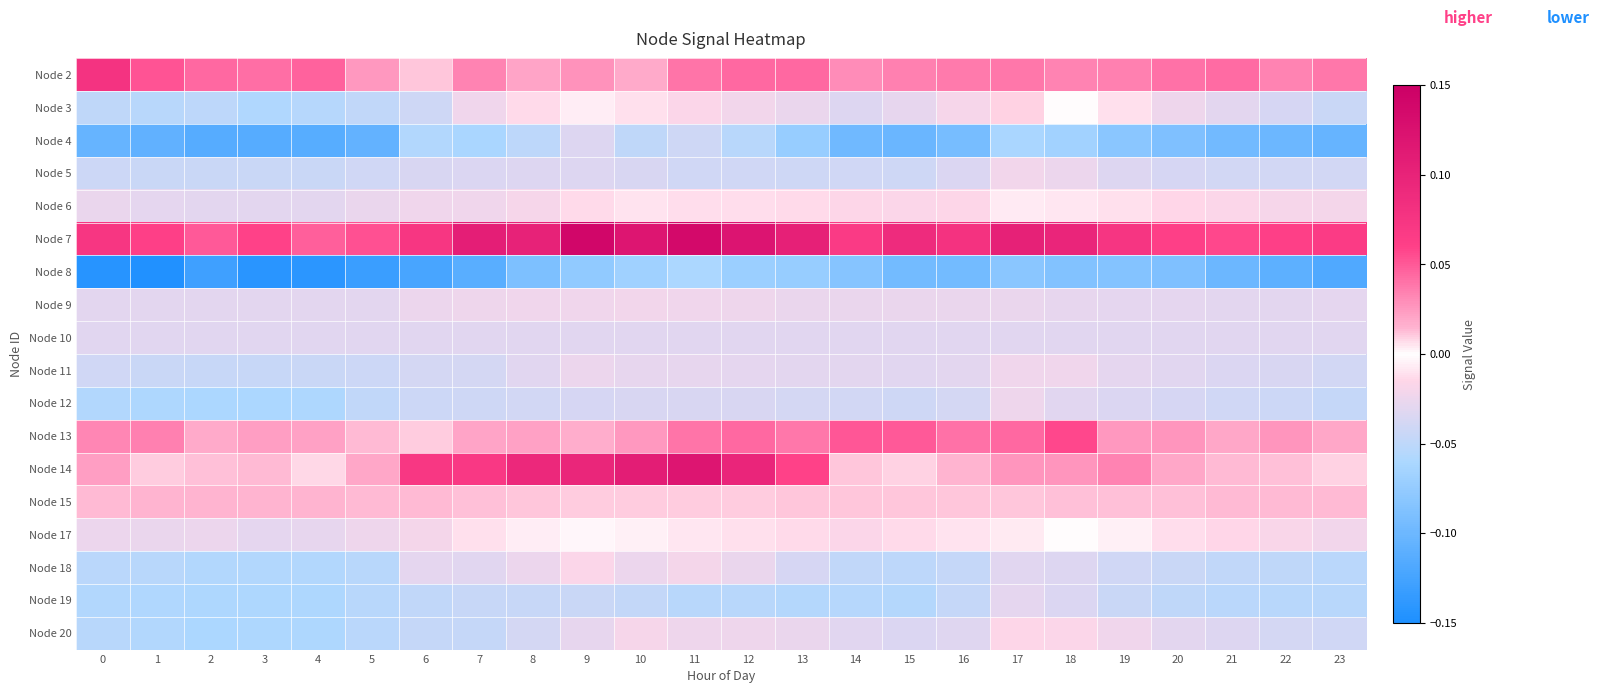

Between 18 and 5, which is larger?

18